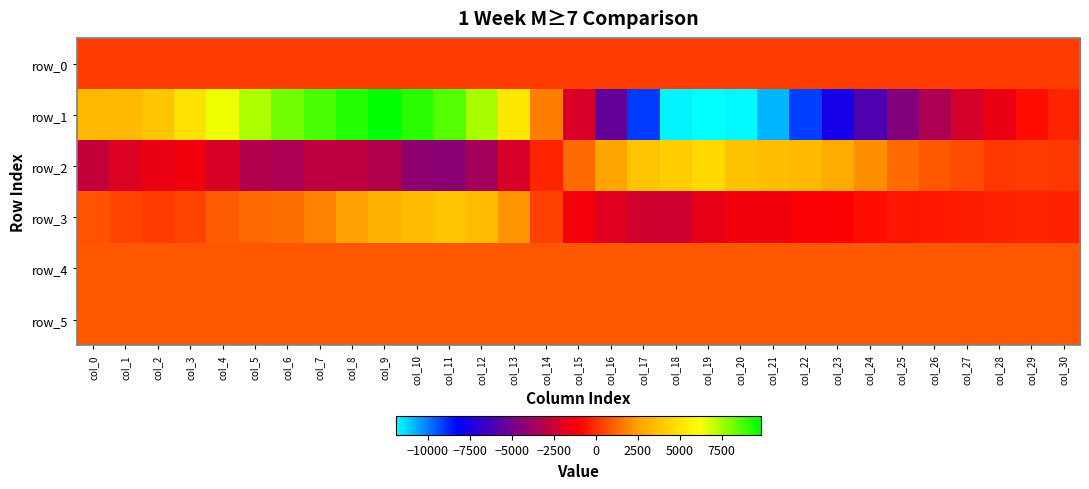

What is the difference between the second highest and minimum values in the row_4 series?

25.0